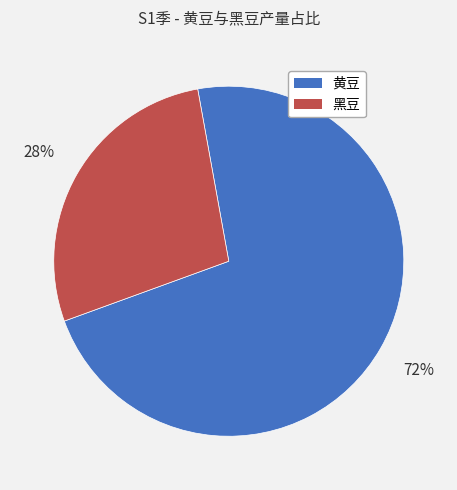

Is the sum of 黑豆 and 黄豆 greater than half?

Yes